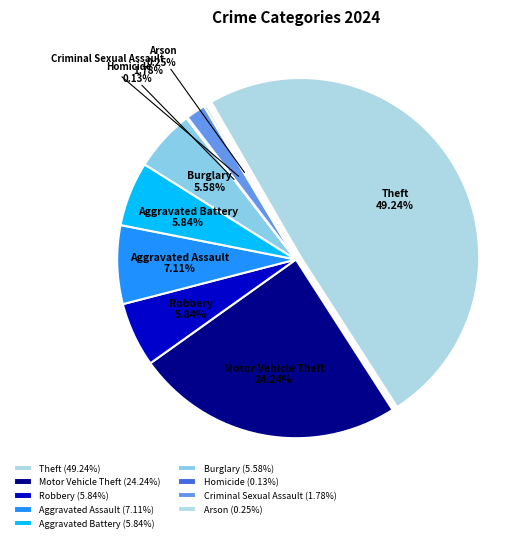

To the nearest percent, what is the average slice percentage?

11%